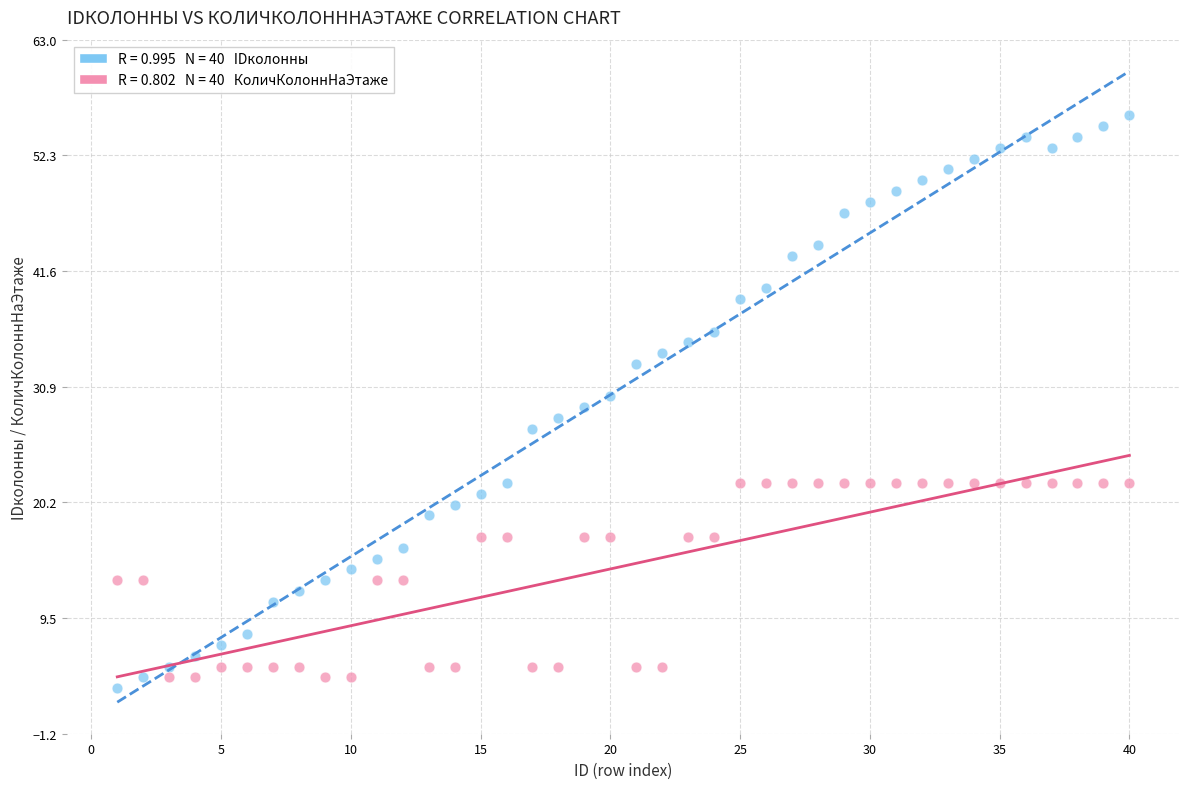

Across all data points, what is the range of Y values (max minus min)?

53